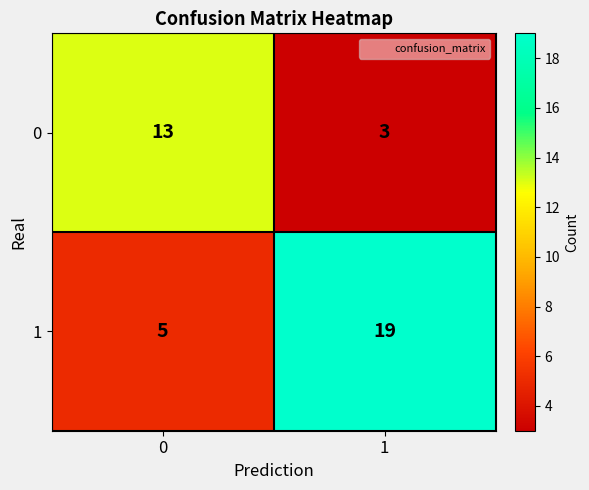

What is the spread (max minus min) of values at 1?

16